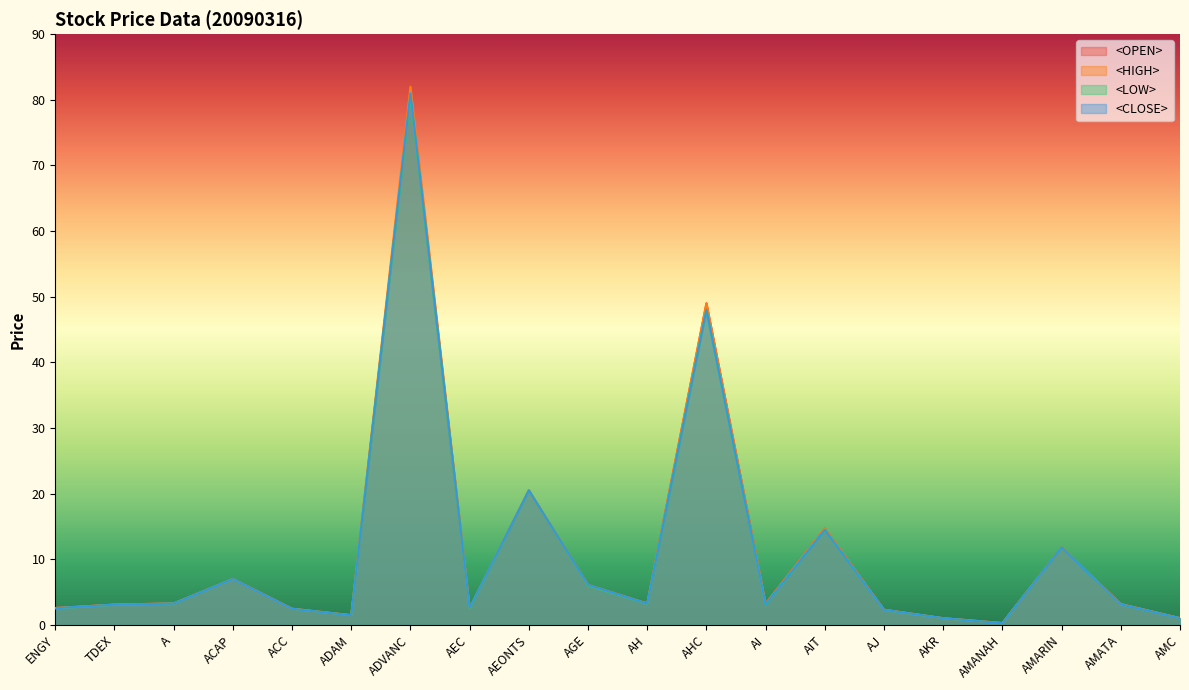

What value does the <OPEN> series have at ADAM?

1.5